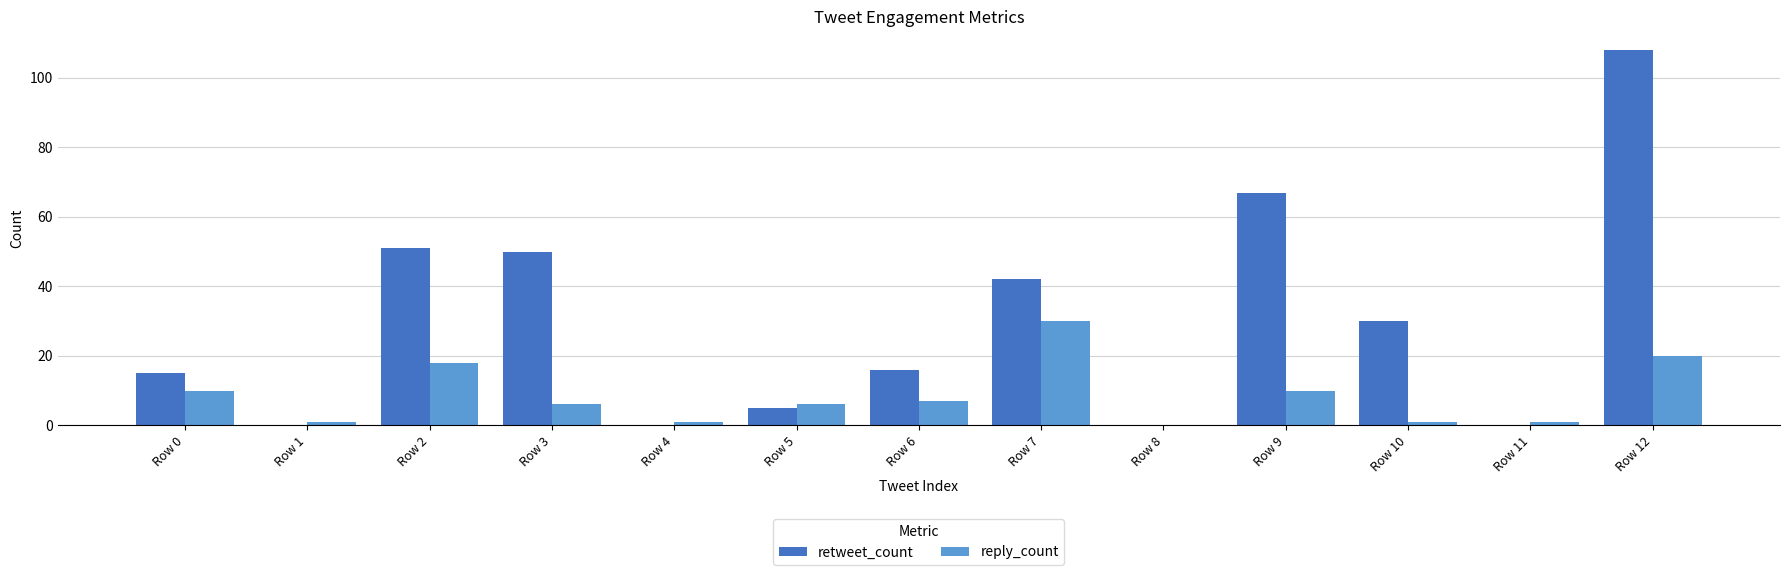

Where does the reply_count series first go above 6?

Row 0